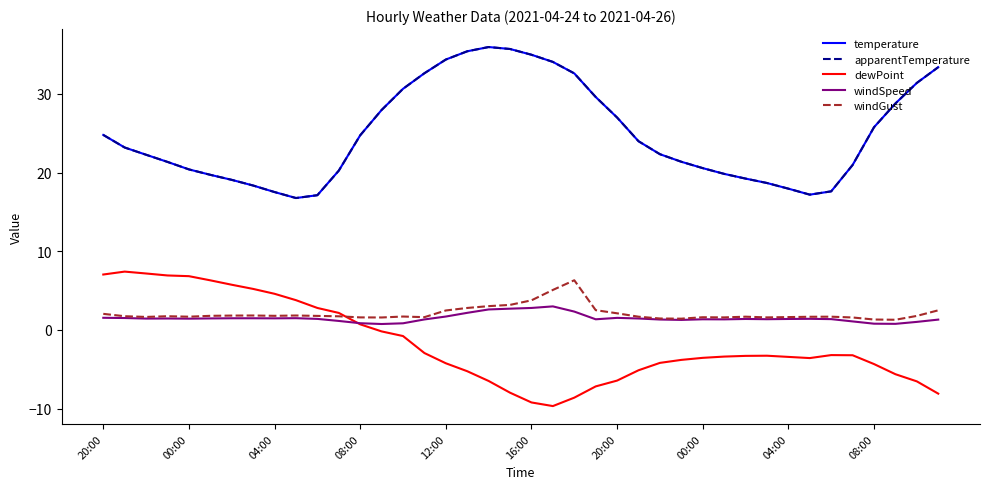

True or false: dewPoint and temperature cross at least once.

False